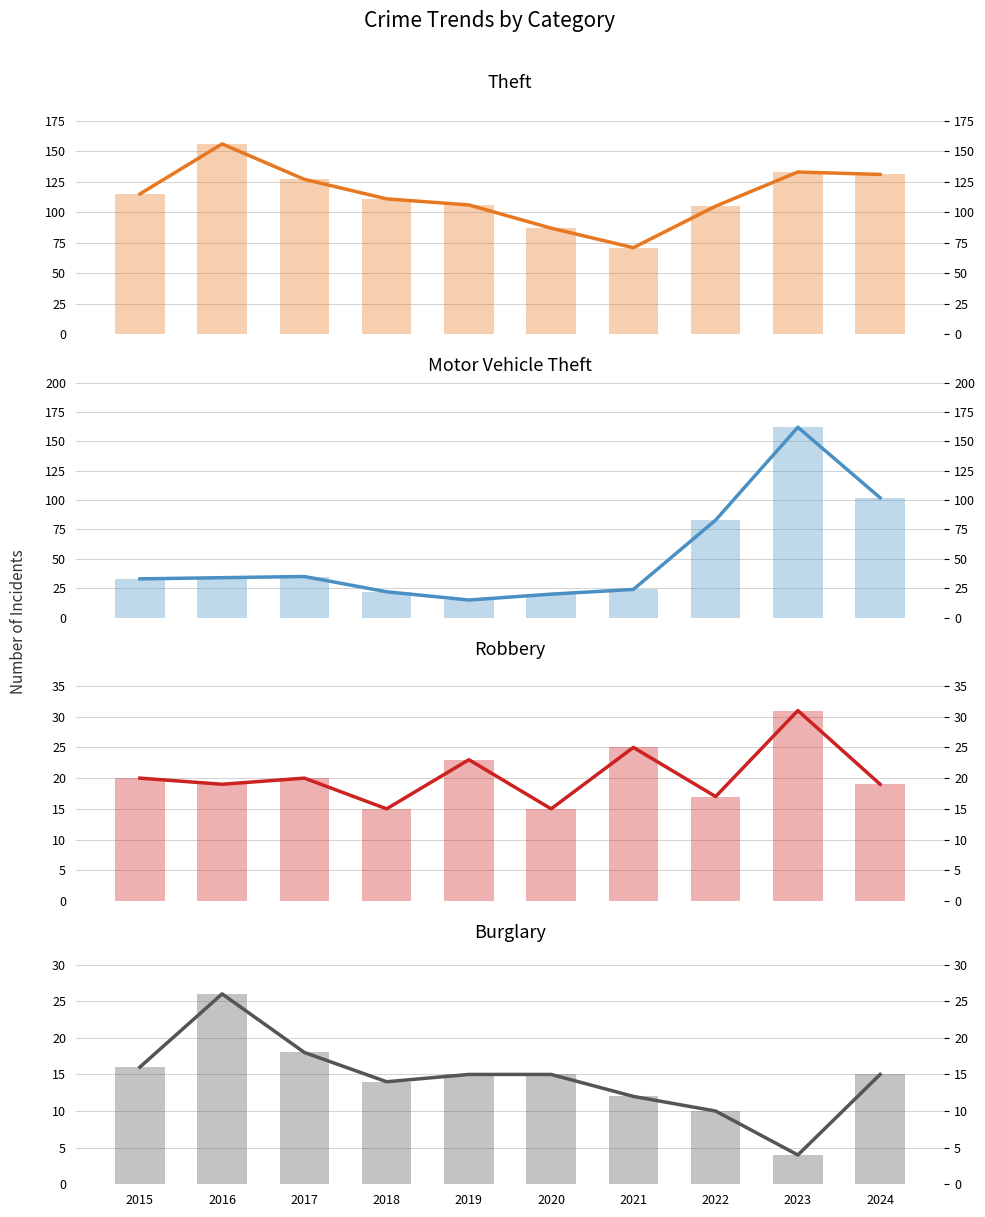

Reading left to right, extract all data points from this chart.

Theft: 2015=115	2016=156	2017=127	2018=111	2019=106	2020=87	2021=71	2022=105	2023=133	2024=131
Motor Vehicle Theft: 2015=33	2016=34	2017=35	2018=22	2019=15	2020=20	2021=24	2022=83	2023=162	2024=102
Robbery: 2015=20	2016=19	2017=20	2018=15	2019=23	2020=15	2021=25	2022=17	2023=31	2024=19
Burglary: 2015=16	2016=26	2017=18	2018=14	2019=15	2020=15	2021=12	2022=10	2023=4	2024=15